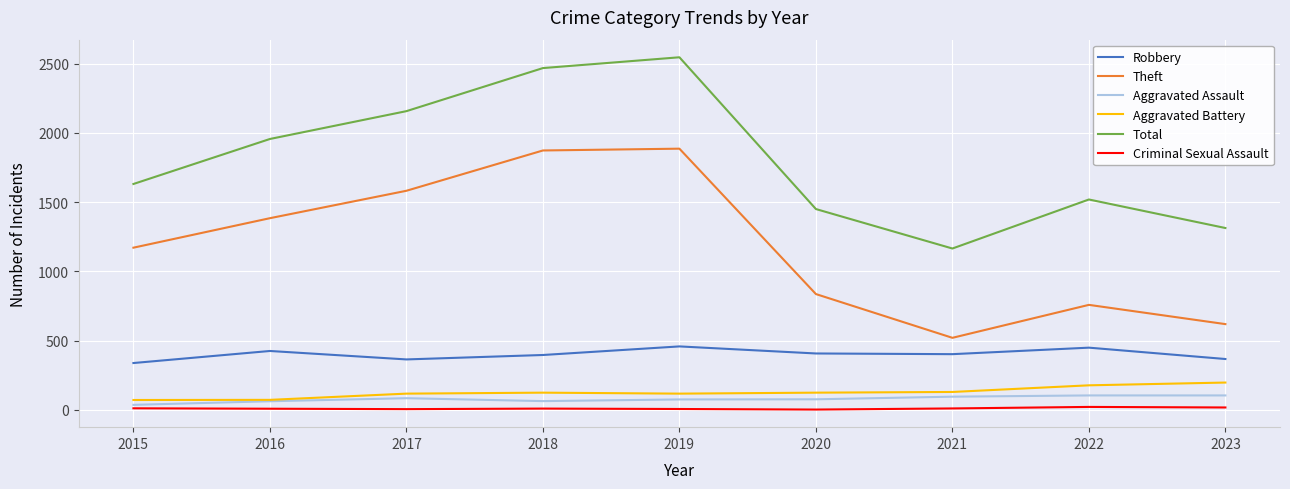

Where is the first local minimum for Total?

2021